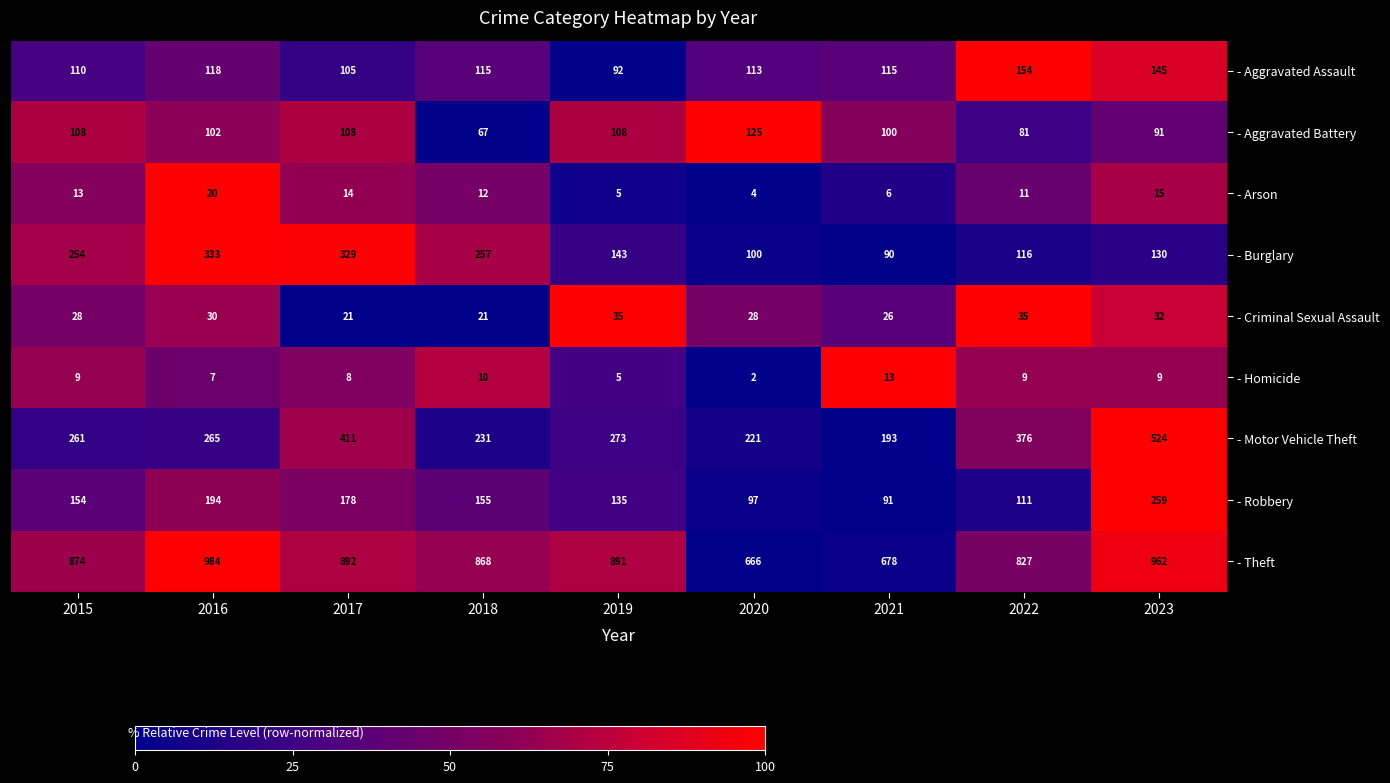

What is the difference between the maximum and minimum values in the - Motor Vehicle Theft series?

331